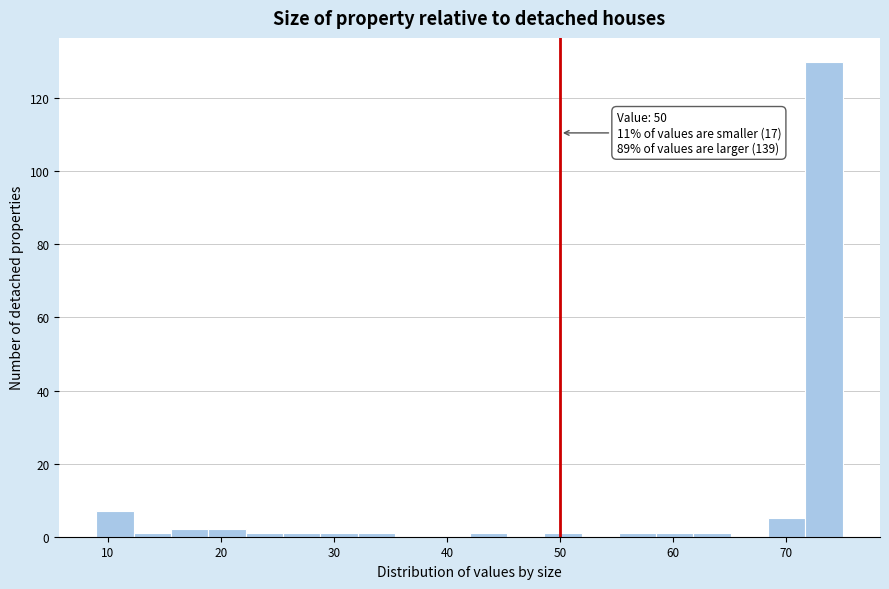

Read against the x-axis, roughly where is the centre of the tallest bar?

73